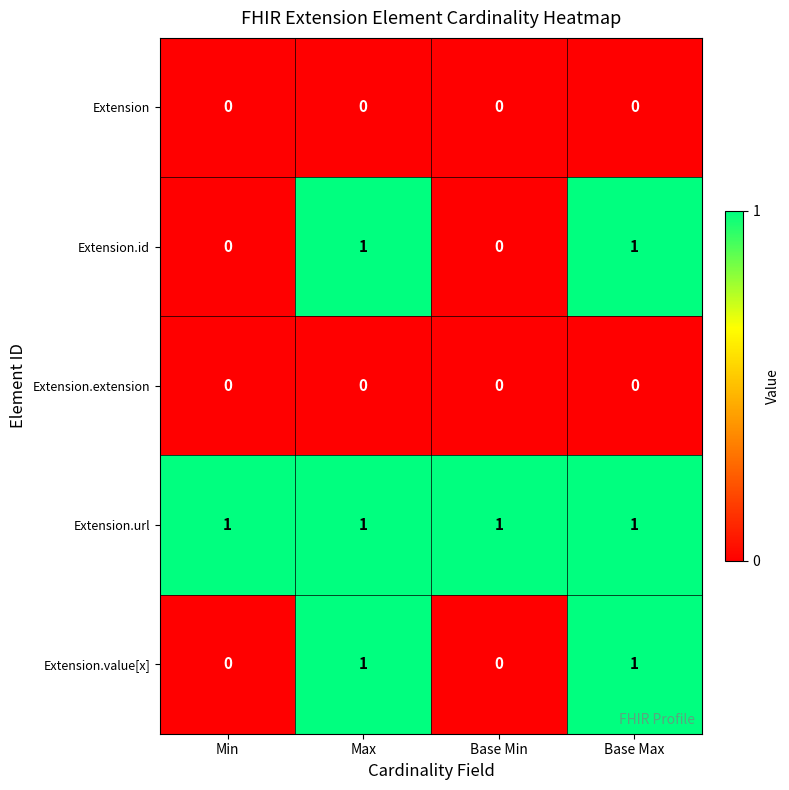

The Extension.id series shows 0 at Base Min. True or false?

True